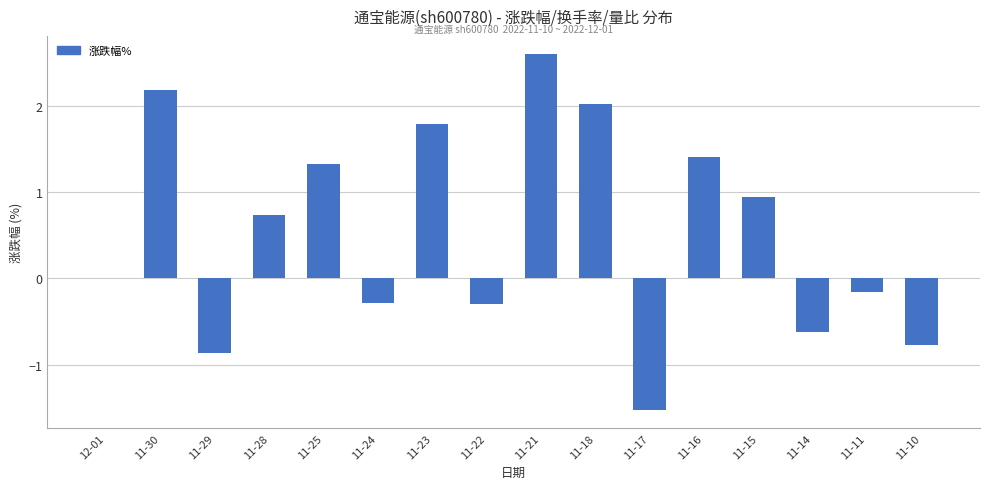

Reading right to left, transcribe all the data shown in this chart.

-0.8	-0.2	-0.6	0.9	1.4	-1.5	2.0	2.6	-0.3	1.8	-0.3	1.3	0.7	-0.9	2.2	0.0